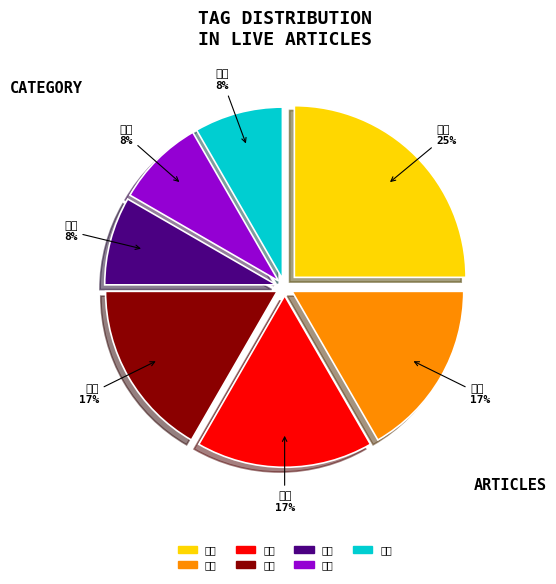

Is it true that 观点 is 8% of the pie?

False